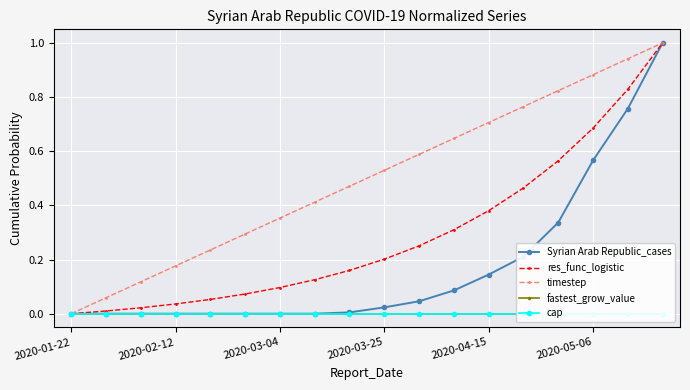

At which category does the chart reach its minimum across all series?

2020-01-22